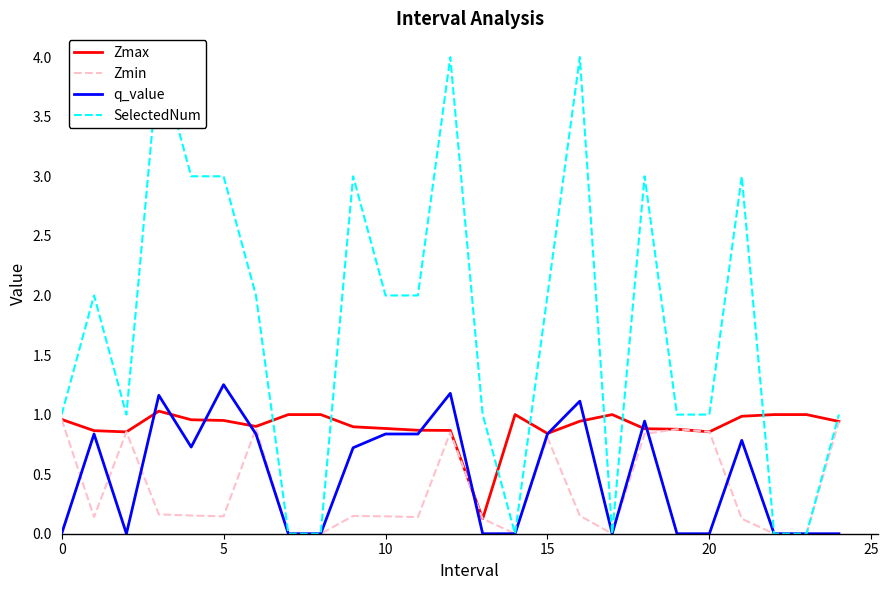

True or false: Zmin has a value of 0.0 at 23.

True